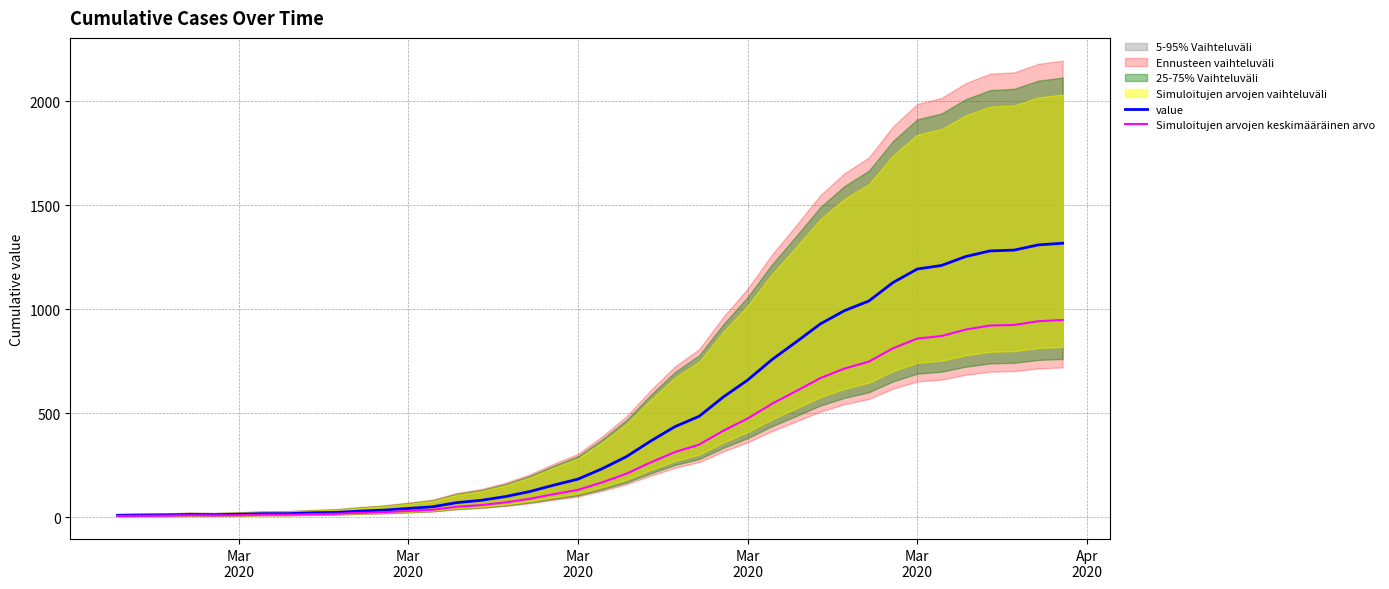

Reading right to left, transcribe all the data shown in this chart.

value: 1318.0	1310.0	1285.0	1281.0	1254.0	1211.0	1194.0	1129.0	1040.0	994.0	930.0	843.0	758.0	660.0	579.0	486.0	436.0	367.0	292.0	234.0	184.0	155.0	124.0	100.0	82.0	71.0	51.0	43.0	35.0	30.0	24.0	22.0	18.0	18.0	15.0	13.0	14.0	12.0	11.0	10.0
Simuloitujen arvojen keskimääräinen arvo: 949.0	943.2	925.2	922.3	902.9	871.9	859.7	812.9	748.8	715.7	669.6	607.0	545.8	475.2	416.9	349.9	313.9	264.2	210.2	168.5	132.5	111.6	89.3	72.0	59.0	51.1	36.7	31.0	25.2	21.6	17.3	15.8	13.0	13.0	10.8	9.4	10.1	8.6	7.9	7.2